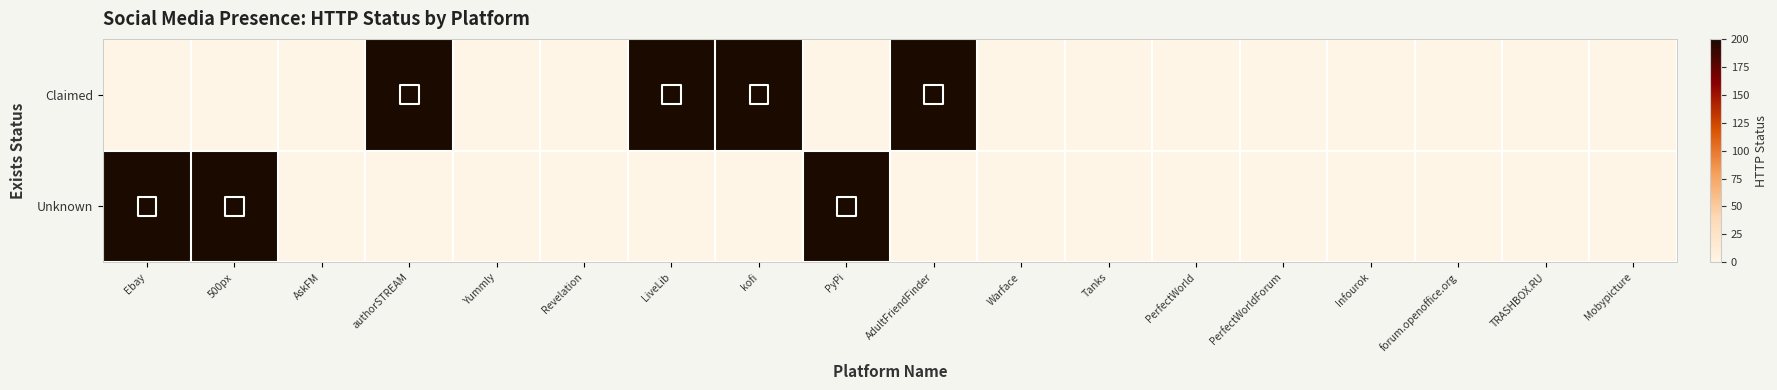

Rank the series by their average value, from highest to lowest.

Claimed, Unknown